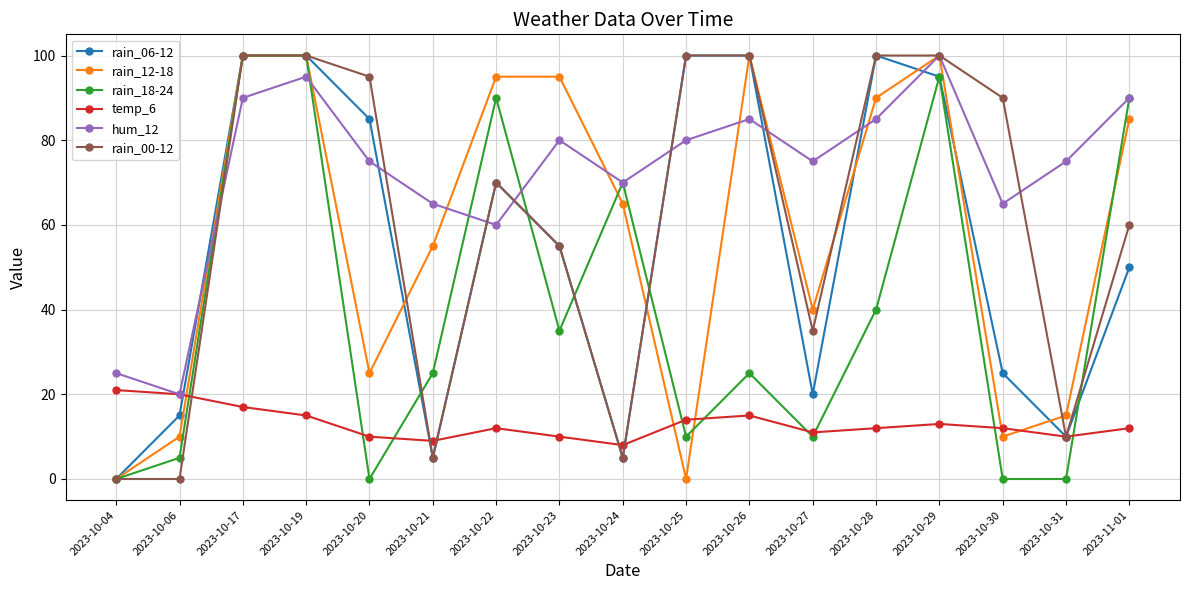

Is this an area chart (filled region under the line)?

No